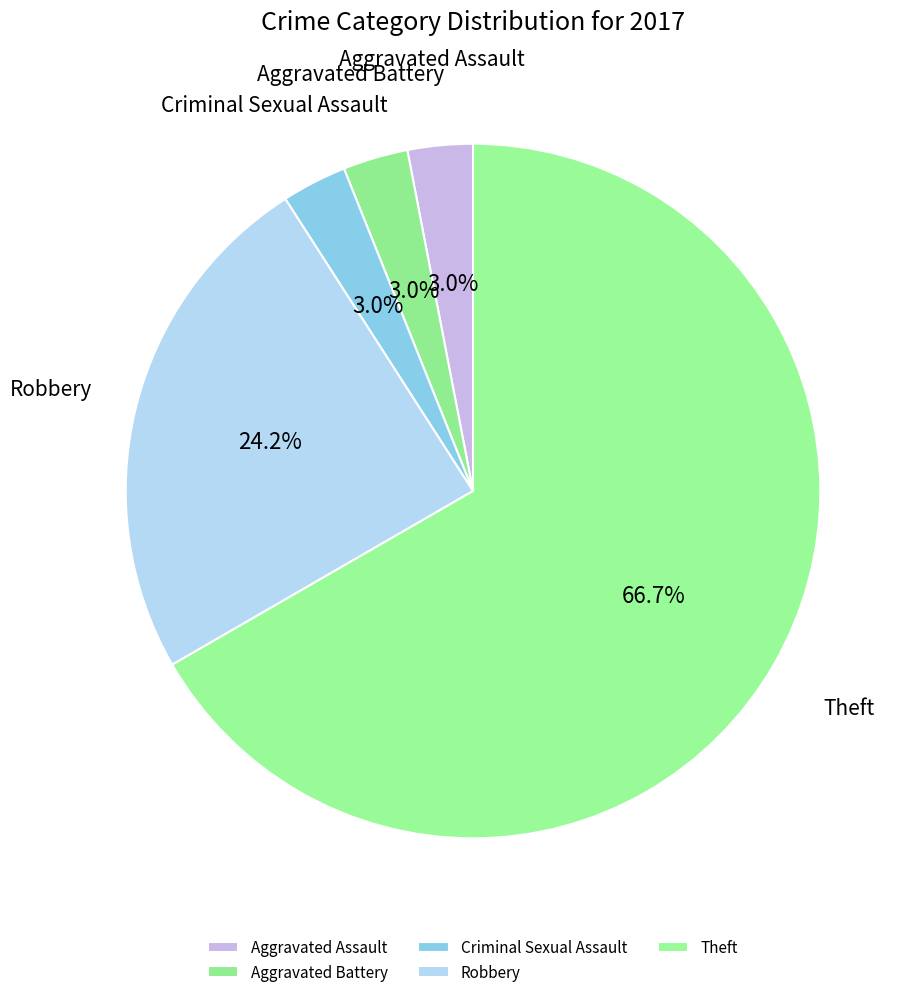

True or false: Theft accounts for 81% of the total.

False